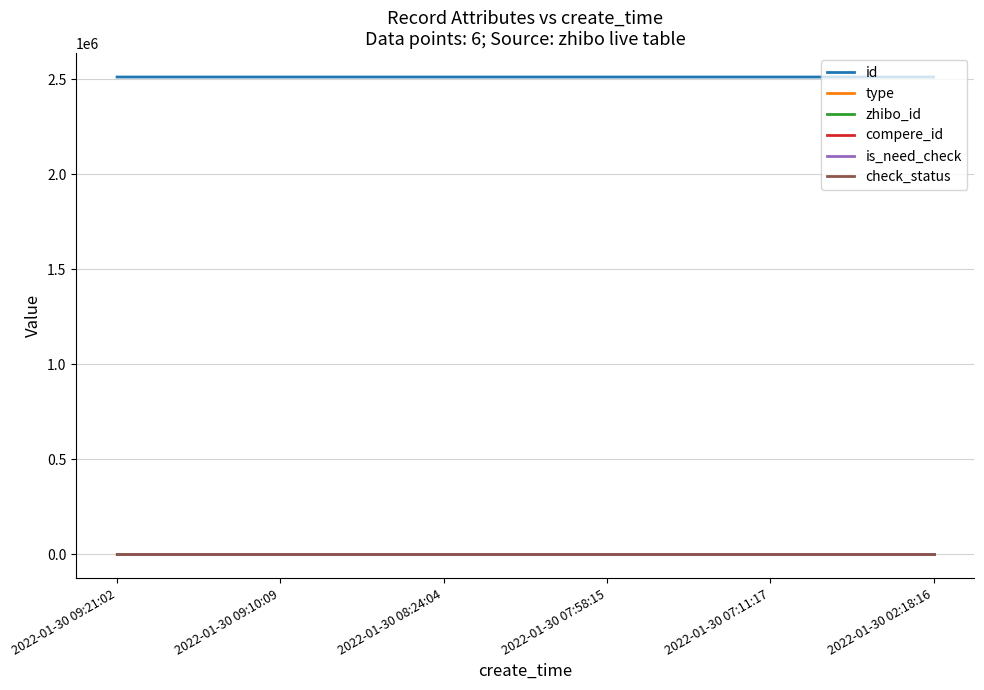

Reading left to right, what are all the values shown in this chart?

id: 2022-01-30 09:21:02=2513090	2022-01-30 09:10:09=2513084	2022-01-30 08:24:04=2513068	2022-01-30 07:58:15=2513059	2022-01-30 07:11:17=2513048	2022-01-30 02:18:16=2513010
type: 2022-01-30 09:21:02=0	2022-01-30 09:10:09=0	2022-01-30 08:24:04=0	2022-01-30 07:58:15=0	2022-01-30 07:11:17=1	2022-01-30 02:18:16=0
zhibo_id: 2022-01-30 09:21:02=152	2022-01-30 09:10:09=152	2022-01-30 08:24:04=152	2022-01-30 07:58:15=152	2022-01-30 07:11:17=152	2022-01-30 02:18:16=152
compere_id: 2022-01-30 09:21:02=0	2022-01-30 09:10:09=0	2022-01-30 08:24:04=0	2022-01-30 07:58:15=0	2022-01-30 07:11:17=0	2022-01-30 02:18:16=0
is_need_check: 2022-01-30 09:21:02=0	2022-01-30 09:10:09=0	2022-01-30 08:24:04=0	2022-01-30 07:58:15=0	2022-01-30 07:11:17=0	2022-01-30 02:18:16=0
check_status: 2022-01-30 09:21:02=1	2022-01-30 09:10:09=1	2022-01-30 08:24:04=1	2022-01-30 07:58:15=1	2022-01-30 07:11:17=1	2022-01-30 02:18:16=1